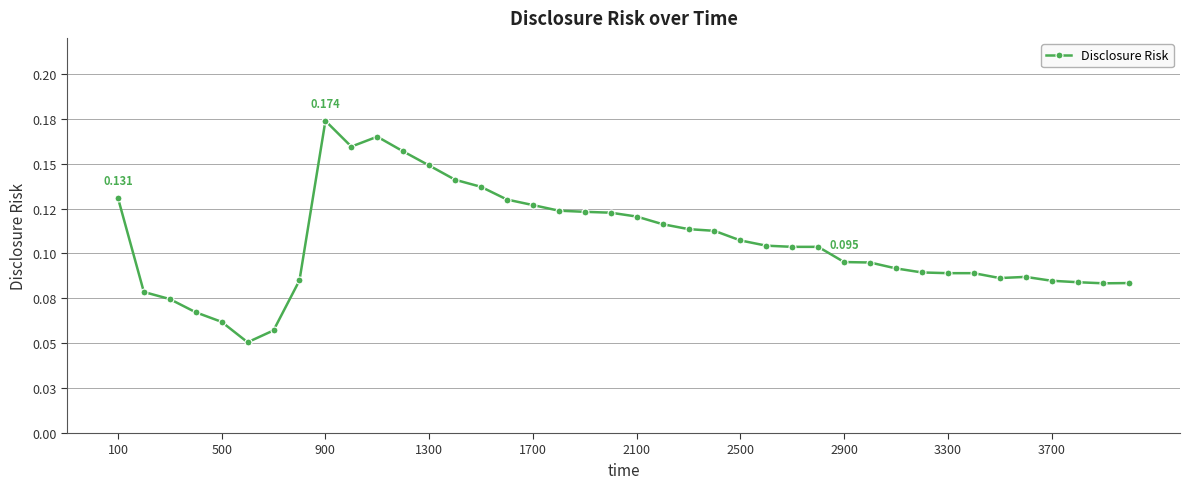

Is this an area chart (filled region under the line)?

No